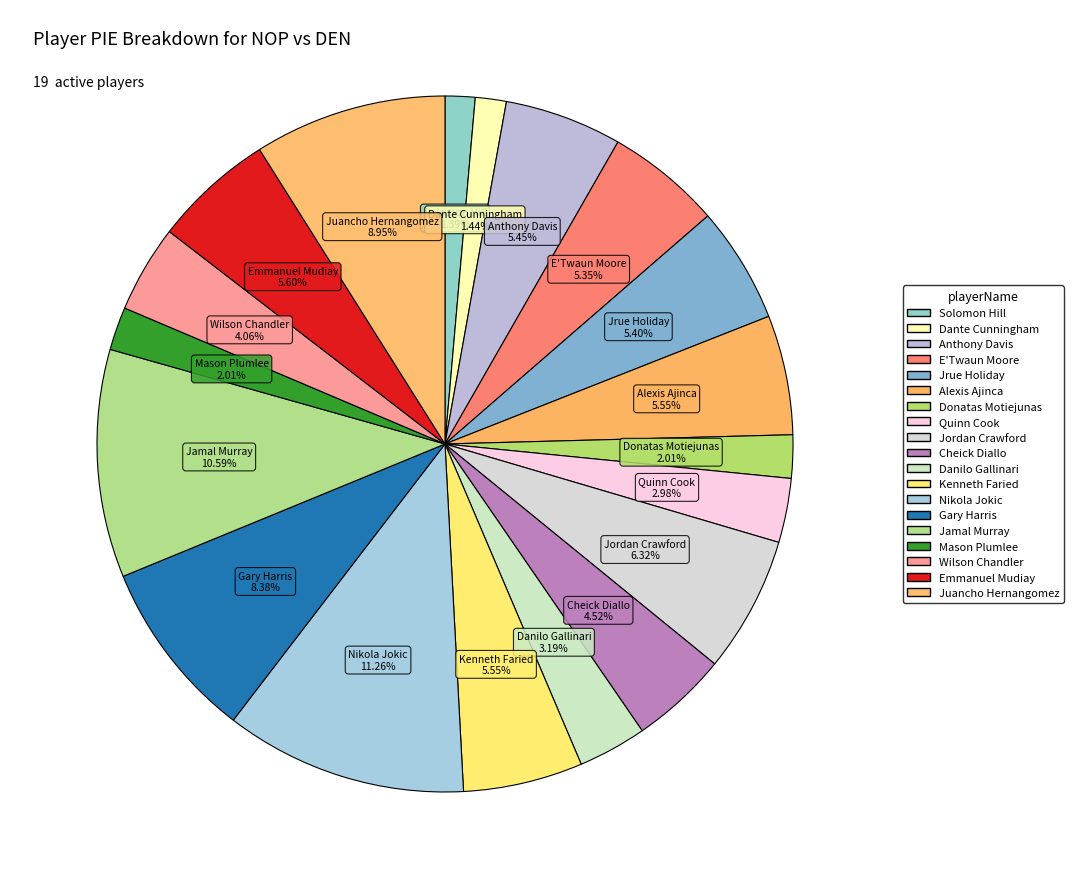

Is there a majority slice in this chart?

No